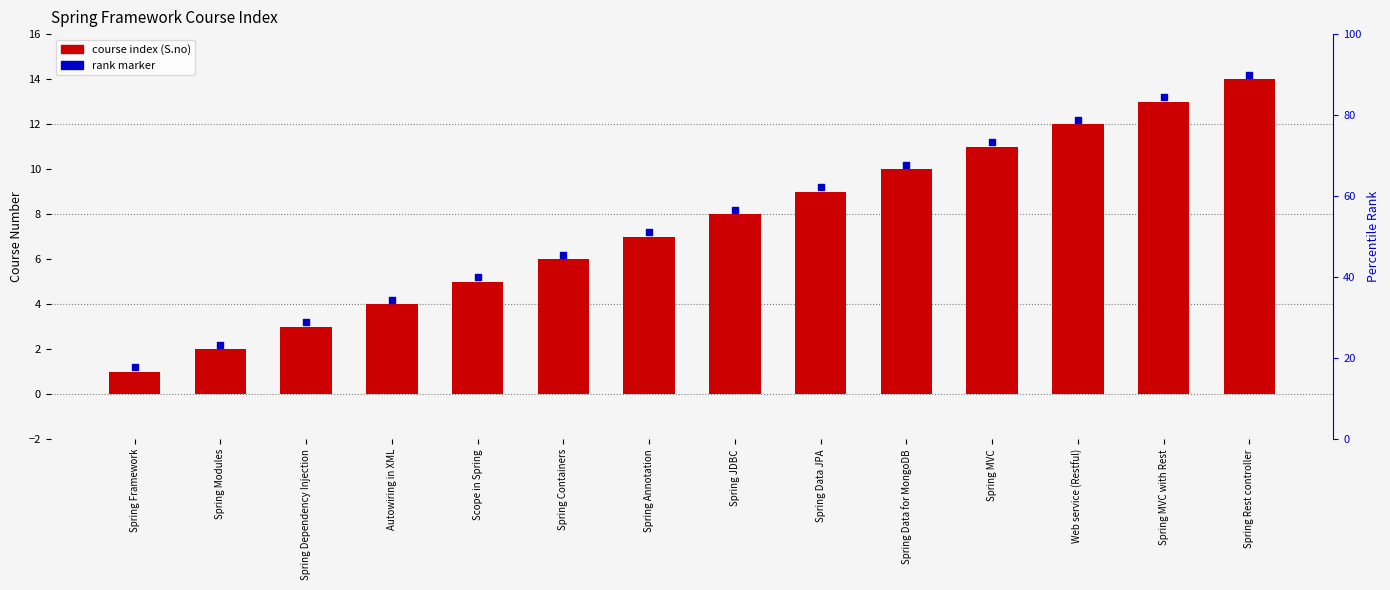

What is the total value across all series at Spring Framework?

2.2